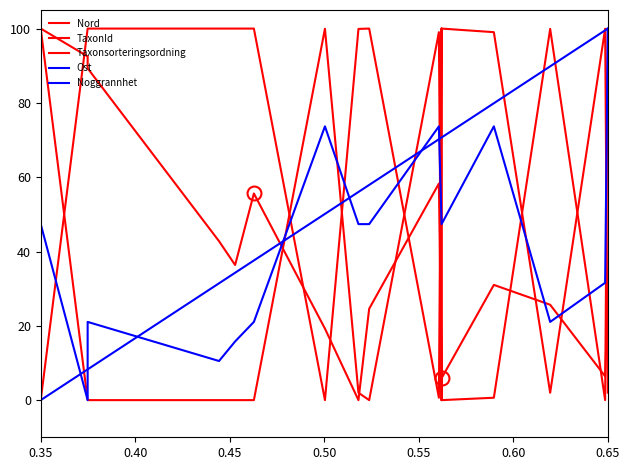

Which series has the widest spread of values?

Nord